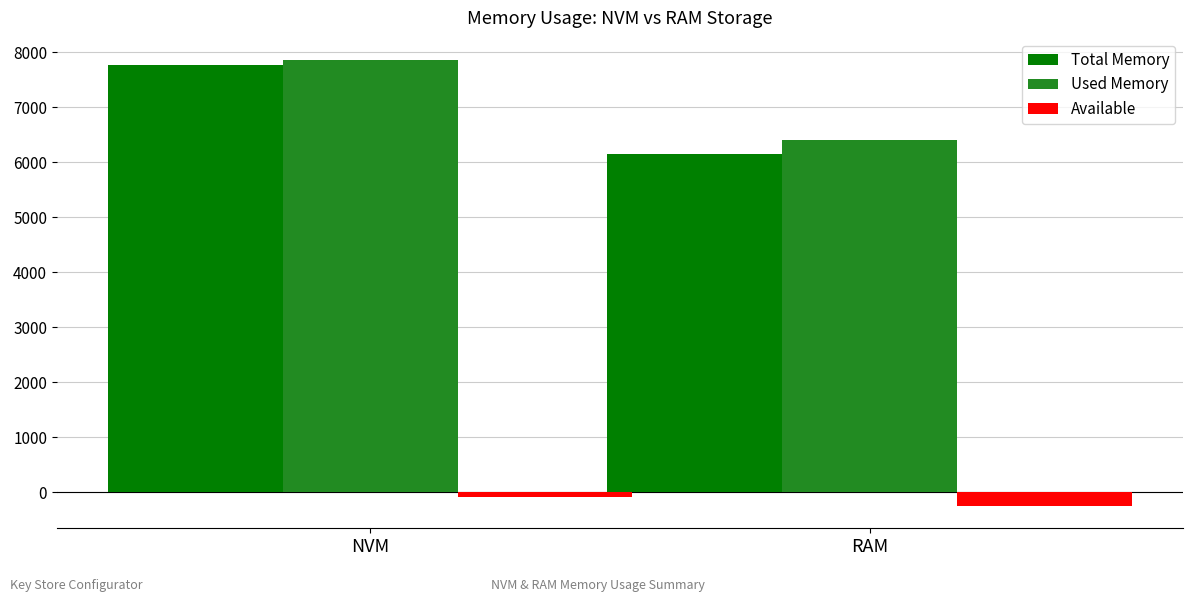

How many data points in Available are less than -88?

1